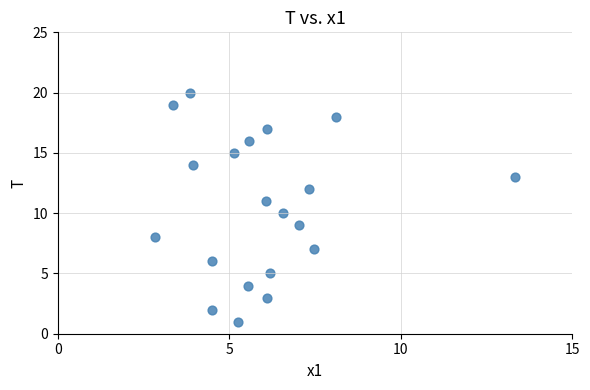

What is the range of Y values (max minus min)?

19